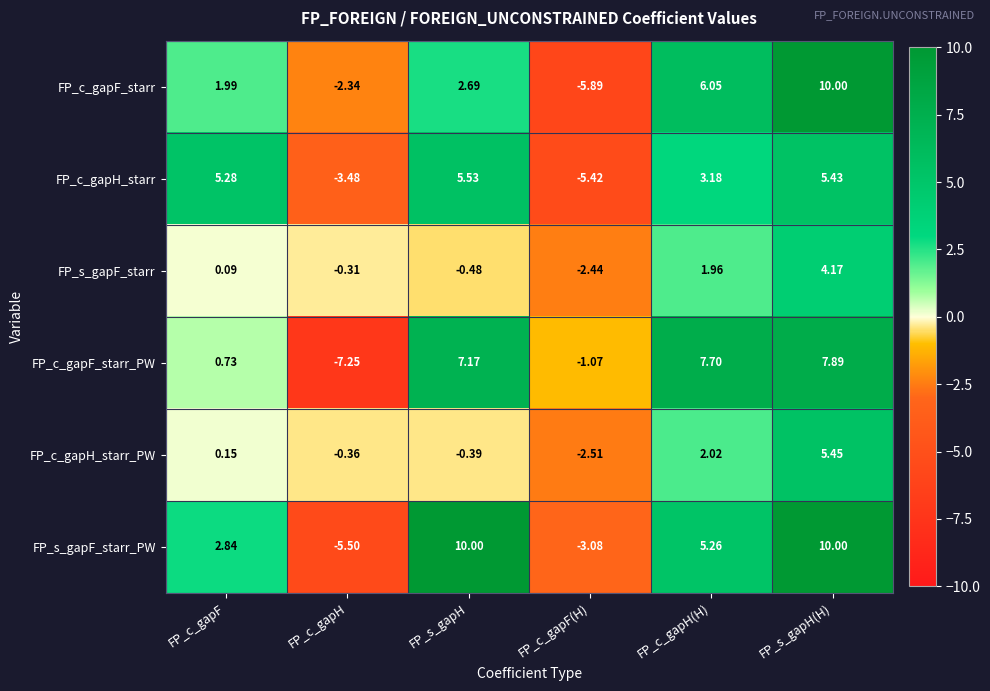

At how many categories does at least one series exceed 7?

3